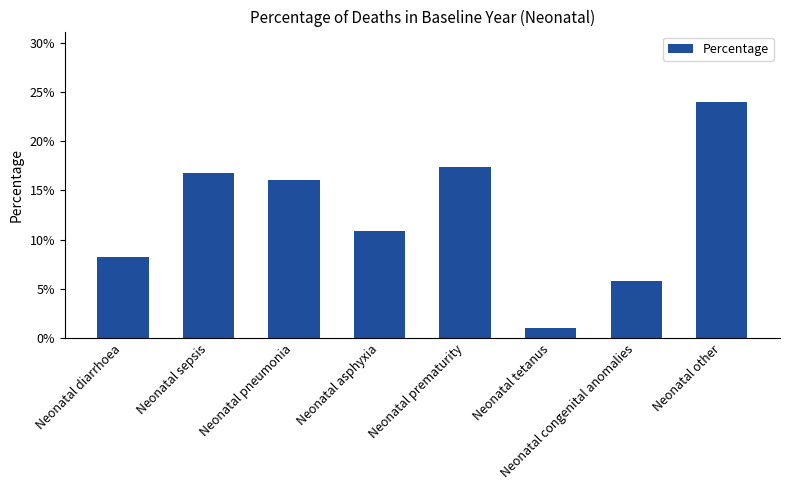

Does the chart contain any negative values?

No